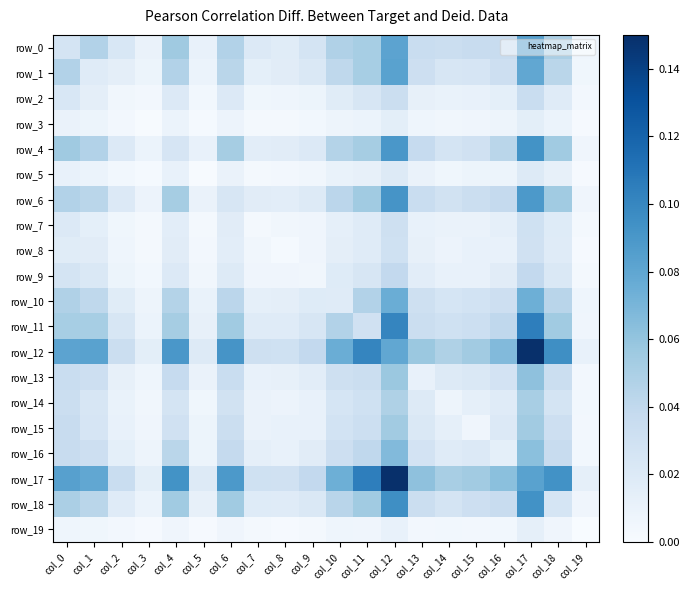

Reading right to left, transcribe all the data shown in this chart.

row_0: col_19=0.0	col_18=0.0	col_17=0.1	col_16=0.0	col_15=0.0	col_14=0.0	col_13=0.0	col_12=0.1	col_11=0.1	col_10=0.0	col_9=0.0	col_8=0.0	col_7=0.0	col_6=0.0	col_5=0.0	col_4=0.1	col_3=0.0	col_2=0.0	col_1=0.0	col_0=0.0
row_1: col_19=0.0	col_18=0.0	col_17=0.1	col_16=0.0	col_15=0.0	col_14=0.0	col_13=0.0	col_12=0.1	col_11=0.1	col_10=0.0	col_9=0.0	col_8=0.0	col_7=0.0	col_6=0.0	col_5=0.0	col_4=0.0	col_3=0.0	col_2=0.0	col_1=0.0	col_0=0.0
row_2: col_19=0.0	col_18=0.0	col_17=0.0	col_16=0.0	col_15=0.0	col_14=0.0	col_13=0.0	col_12=0.0	col_11=0.0	col_10=0.0	col_9=0.0	col_8=0.0	col_7=0.0	col_6=0.0	col_5=0.0	col_4=0.0	col_3=0.0	col_2=0.0	col_1=0.0	col_0=0.0
row_3: col_19=0.0	col_18=0.0	col_17=0.0	col_16=0.0	col_15=0.0	col_14=0.0	col_13=0.0	col_12=0.0	col_11=0.0	col_10=0.0	col_9=0.0	col_8=0.0	col_7=0.0	col_6=0.0	col_5=0.0	col_4=0.0	col_3=0.0	col_2=0.0	col_1=0.0	col_0=0.0
row_4: col_19=0.0	col_18=0.1	col_17=0.1	col_16=0.0	col_15=0.0	col_14=0.0	col_13=0.0	col_12=0.1	col_11=0.1	col_10=0.0	col_9=0.0	col_8=0.0	col_7=0.0	col_6=0.1	col_5=0.0	col_4=0.0	col_3=0.0	col_2=0.0	col_1=0.0	col_0=0.1
row_5: col_19=0.0	col_18=0.0	col_17=0.0	col_16=0.0	col_15=0.0	col_14=0.0	col_13=0.0	col_12=0.0	col_11=0.0	col_10=0.0	col_9=0.0	col_8=0.0	col_7=0.0	col_6=0.0	col_5=0.0	col_4=0.0	col_3=0.0	col_2=0.0	col_1=0.0	col_0=0.0
row_6: col_19=0.0	col_18=0.1	col_17=0.1	col_16=0.0	col_15=0.0	col_14=0.0	col_13=0.0	col_12=0.1	col_11=0.1	col_10=0.0	col_9=0.0	col_8=0.0	col_7=0.0	col_6=0.0	col_5=0.0	col_4=0.1	col_3=0.0	col_2=0.0	col_1=0.0	col_0=0.0
row_7: col_19=0.0	col_18=0.0	col_17=0.0	col_16=0.0	col_15=0.0	col_14=0.0	col_13=0.0	col_12=0.0	col_11=0.0	col_10=0.0	col_9=0.0	col_8=0.0	col_7=0.0	col_6=0.0	col_5=0.0	col_4=0.0	col_3=0.0	col_2=0.0	col_1=0.0	col_0=0.0
row_8: col_19=0.0	col_18=0.0	col_17=0.0	col_16=0.0	col_15=0.0	col_14=0.0	col_13=0.0	col_12=0.0	col_11=0.0	col_10=0.0	col_9=0.0	col_8=0.0	col_7=0.0	col_6=0.0	col_5=0.0	col_4=0.0	col_3=0.0	col_2=0.0	col_1=0.0	col_0=0.0
row_9: col_19=0.0	col_18=0.0	col_17=0.0	col_16=0.0	col_15=0.0	col_14=0.0	col_13=0.0	col_12=0.0	col_11=0.0	col_10=0.0	col_9=0.0	col_8=0.0	col_7=0.0	col_6=0.0	col_5=0.0	col_4=0.0	col_3=0.0	col_2=0.0	col_1=0.0	col_0=0.0
row_10: col_19=0.0	col_18=0.0	col_17=0.1	col_16=0.0	col_15=0.0	col_14=0.0	col_13=0.0	col_12=0.1	col_11=0.0	col_10=0.0	col_9=0.0	col_8=0.0	col_7=0.0	col_6=0.0	col_5=0.0	col_4=0.0	col_3=0.0	col_2=0.0	col_1=0.0	col_0=0.0
row_11: col_19=0.0	col_18=0.1	col_17=0.1	col_16=0.0	col_15=0.0	col_14=0.0	col_13=0.0	col_12=0.1	col_11=0.0	col_10=0.0	col_9=0.0	col_8=0.0	col_7=0.0	col_6=0.1	col_5=0.0	col_4=0.1	col_3=0.0	col_2=0.0	col_1=0.1	col_0=0.1
row_12: col_19=0.0	col_18=0.1	col_17=0.1	col_16=0.1	col_15=0.1	col_14=0.0	col_13=0.1	col_12=0.1	col_11=0.1	col_10=0.1	col_9=0.0	col_8=0.0	col_7=0.0	col_6=0.1	col_5=0.0	col_4=0.1	col_3=0.0	col_2=0.0	col_1=0.1	col_0=0.1
row_13: col_19=0.0	col_18=0.0	col_17=0.1	col_16=0.0	col_15=0.0	col_14=0.0	col_13=0.0	col_12=0.1	col_11=0.0	col_10=0.0	col_9=0.0	col_8=0.0	col_7=0.0	col_6=0.0	col_5=0.0	col_4=0.0	col_3=0.0	col_2=0.0	col_1=0.0	col_0=0.0
row_14: col_19=0.0	col_18=0.0	col_17=0.1	col_16=0.0	col_15=0.0	col_14=0.0	col_13=0.0	col_12=0.0	col_11=0.0	col_10=0.0	col_9=0.0	col_8=0.0	col_7=0.0	col_6=0.0	col_5=0.0	col_4=0.0	col_3=0.0	col_2=0.0	col_1=0.0	col_0=0.0
row_15: col_19=0.0	col_18=0.0	col_17=0.1	col_16=0.0	col_15=0.0	col_14=0.0	col_13=0.0	col_12=0.1	col_11=0.0	col_10=0.0	col_9=0.0	col_8=0.0	col_7=0.0	col_6=0.0	col_5=0.0	col_4=0.0	col_3=0.0	col_2=0.0	col_1=0.0	col_0=0.0
row_16: col_19=0.0	col_18=0.0	col_17=0.1	col_16=0.0	col_15=0.0	col_14=0.0	col_13=0.0	col_12=0.1	col_11=0.0	col_10=0.0	col_9=0.0	col_8=0.0	col_7=0.0	col_6=0.0	col_5=0.0	col_4=0.0	col_3=0.0	col_2=0.0	col_1=0.0	col_0=0.0
row_17: col_19=0.0	col_18=0.1	col_17=0.1	col_16=0.1	col_15=0.1	col_14=0.1	col_13=0.1	col_12=0.1	col_11=0.1	col_10=0.1	col_9=0.0	col_8=0.0	col_7=0.0	col_6=0.1	col_5=0.0	col_4=0.1	col_3=0.0	col_2=0.0	col_1=0.1	col_0=0.1
row_18: col_19=0.0	col_18=0.0	col_17=0.1	col_16=0.0	col_15=0.0	col_14=0.0	col_13=0.0	col_12=0.1	col_11=0.1	col_10=0.0	col_9=0.0	col_8=0.0	col_7=0.0	col_6=0.1	col_5=0.0	col_4=0.1	col_3=0.0	col_2=0.0	col_1=0.0	col_0=0.0
row_19: col_19=0.0	col_18=0.0	col_17=0.0	col_16=0.0	col_15=0.0	col_14=0.0	col_13=0.0	col_12=0.0	col_11=0.0	col_10=0.0	col_9=0.0	col_8=0.0	col_7=0.0	col_6=0.0	col_5=0.0	col_4=0.0	col_3=0.0	col_2=0.0	col_1=0.0	col_0=0.0